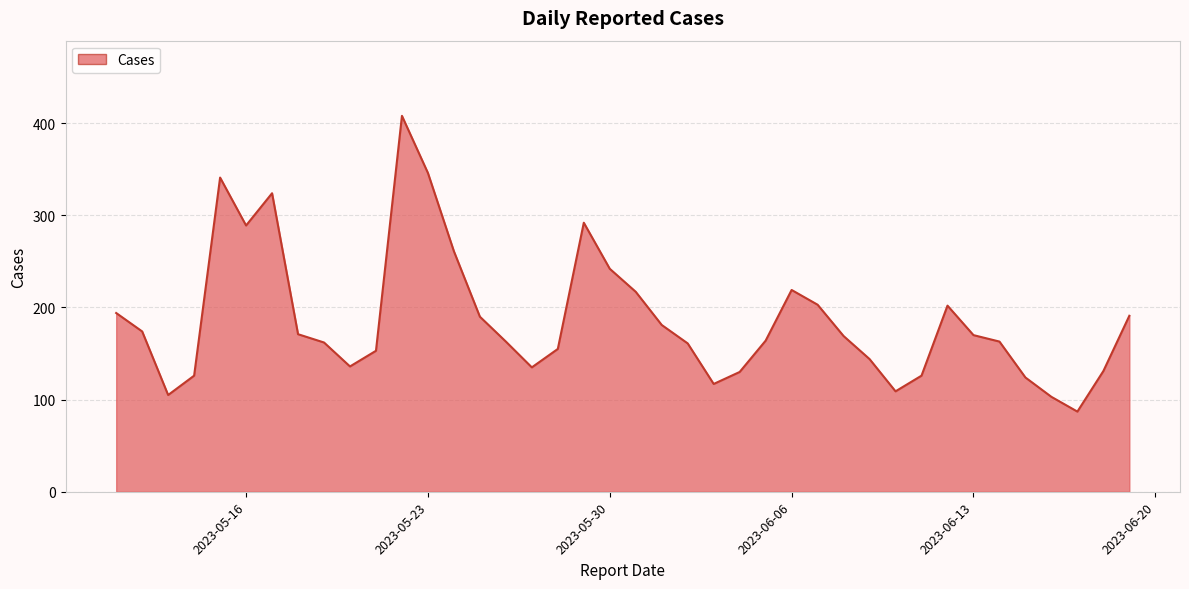

What is the smallest value displayed?

87